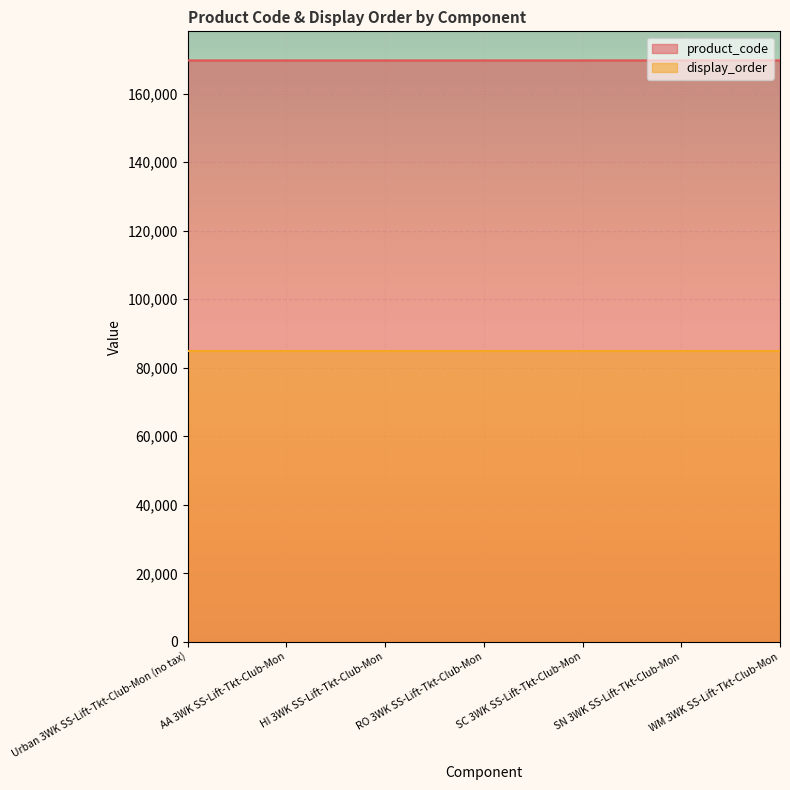

True or false: the data has more than 2 interior local peaks.

False